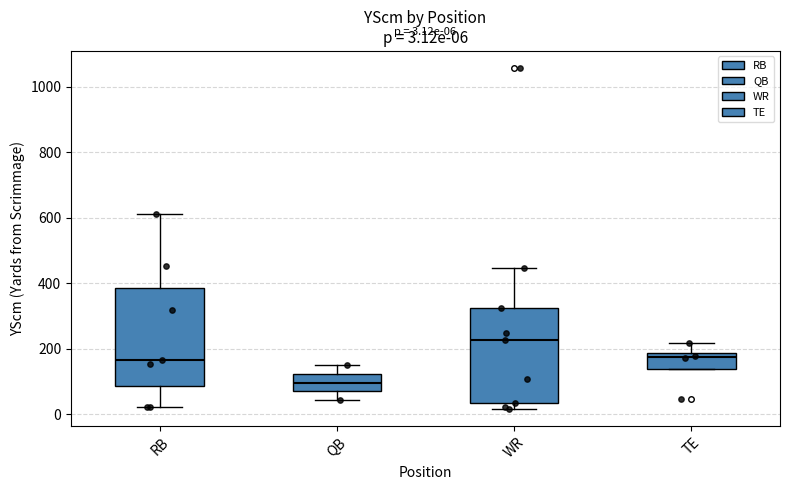

Which box has the lowest median line?

QB